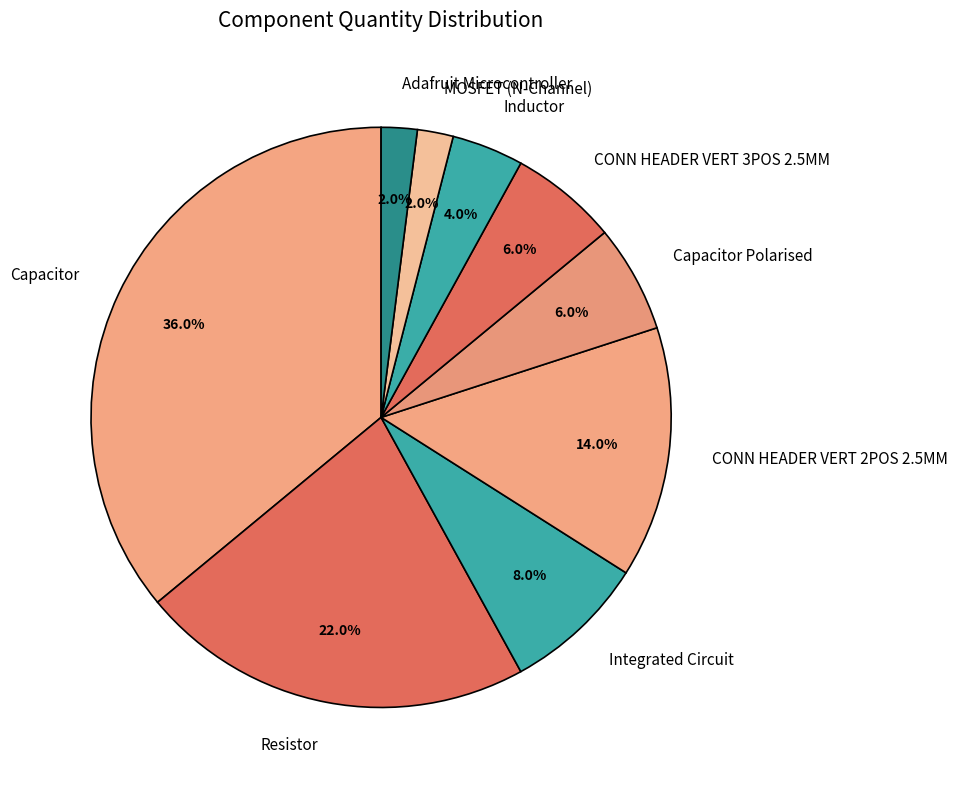

Is the sum of Capacitor and MOSFET (N-Channel) greater than half?

No